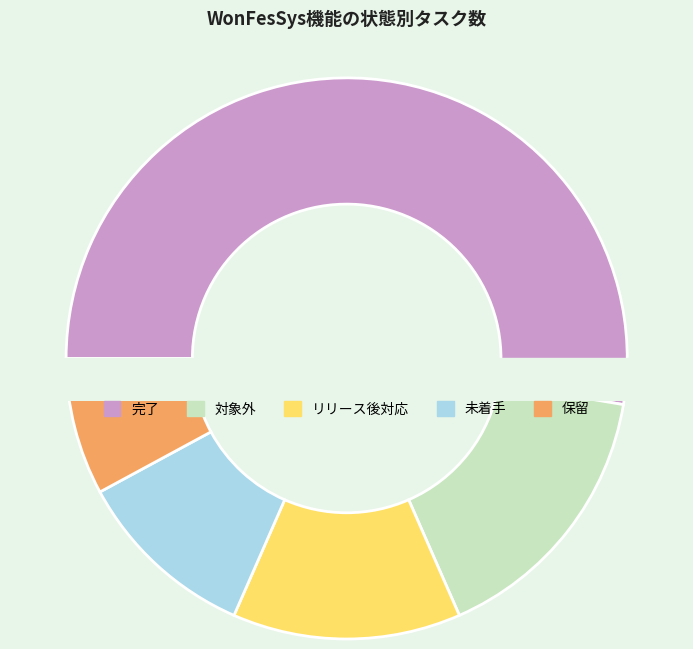

To the nearest percent, what percentage of the pie is 完了?

53%